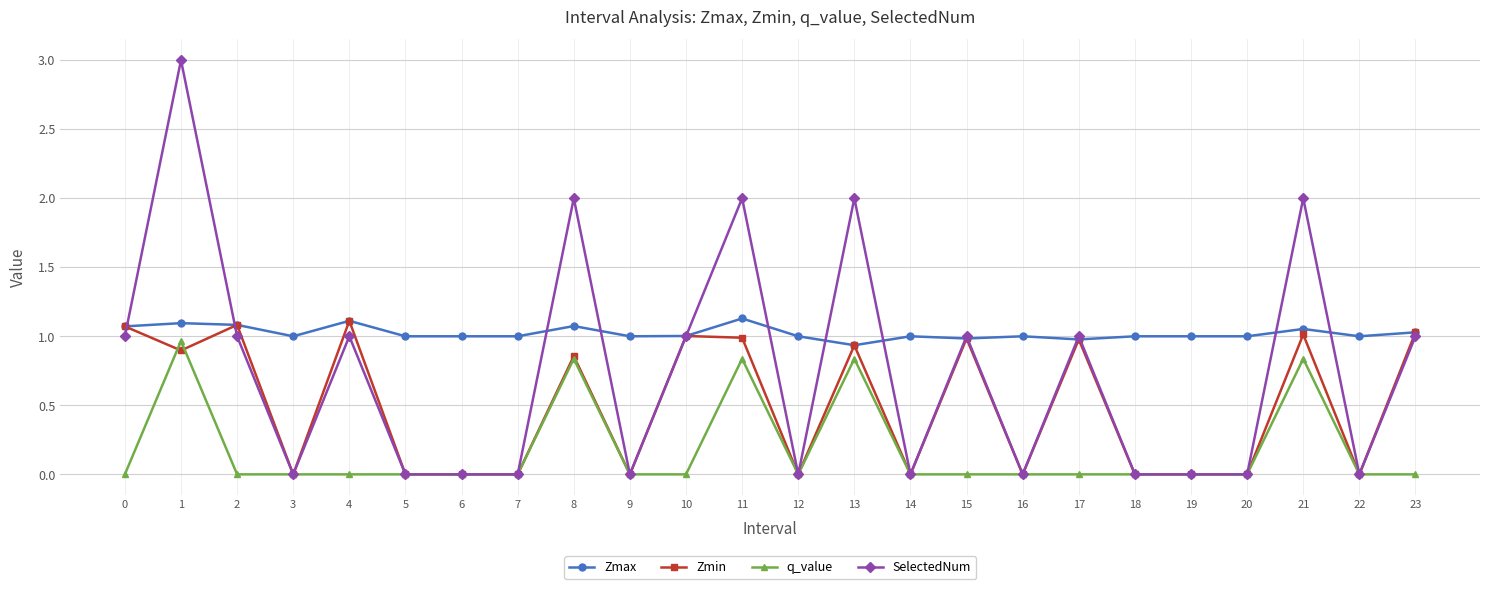

Which series changed the most between 4 and 21?

SelectedNum